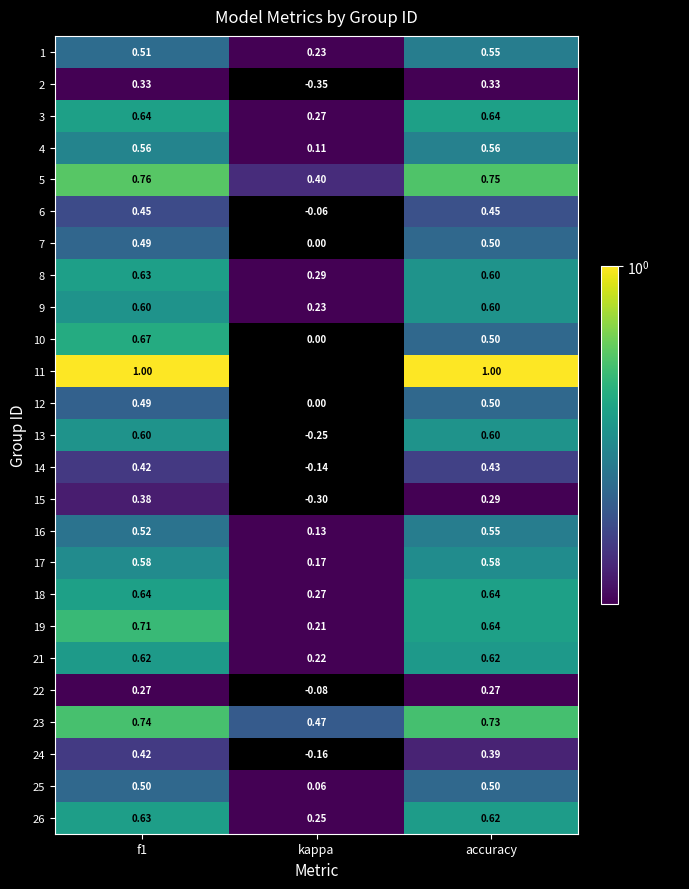

Is the value of 3 at f1 greater than the value of 10 at accuracy?

Yes